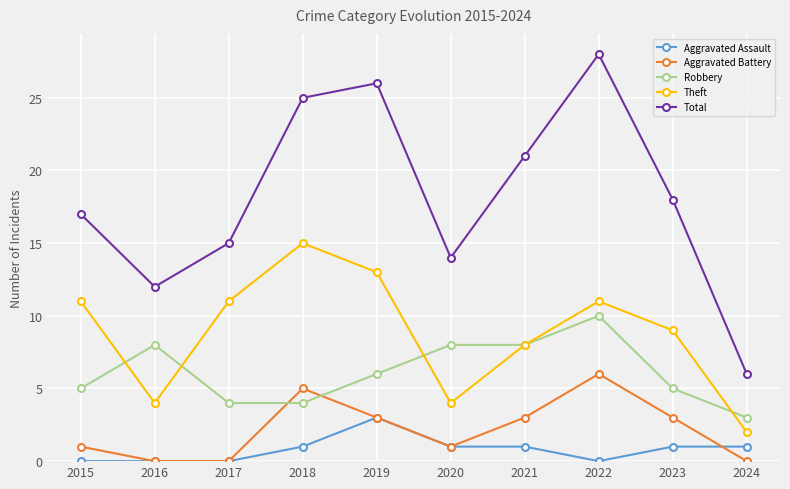

What is the spread (max minus min) of values at 2024?

6